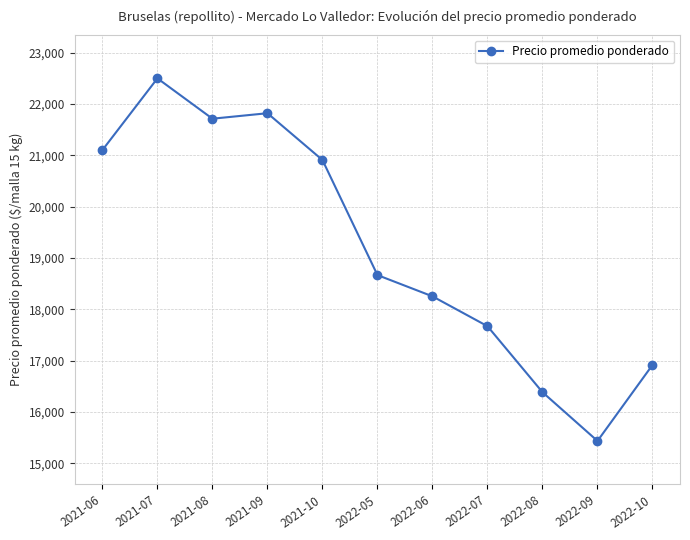

How many series are shown in this chart?

1